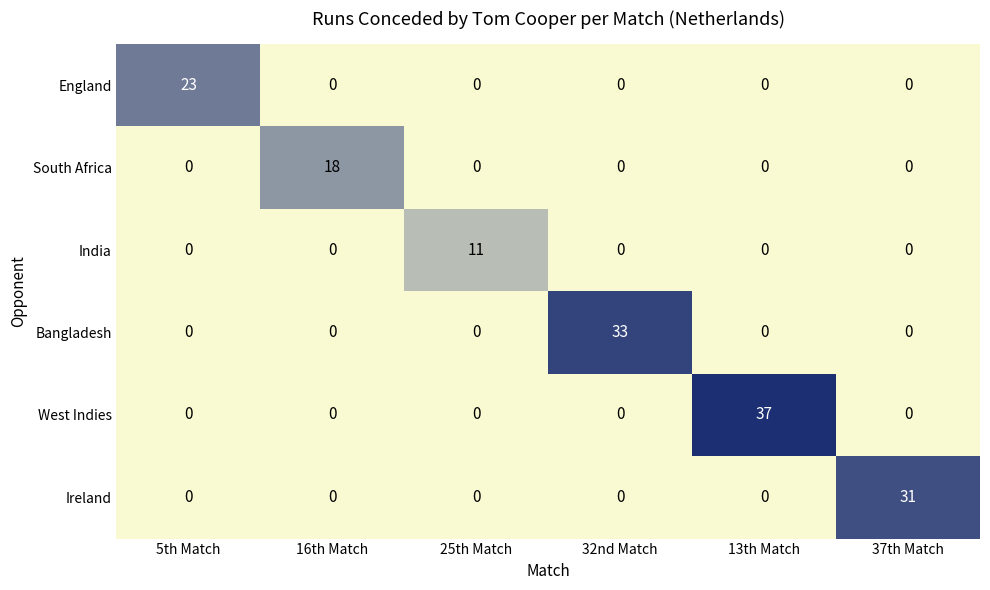

What is the total value across all series at 32nd Match?

33